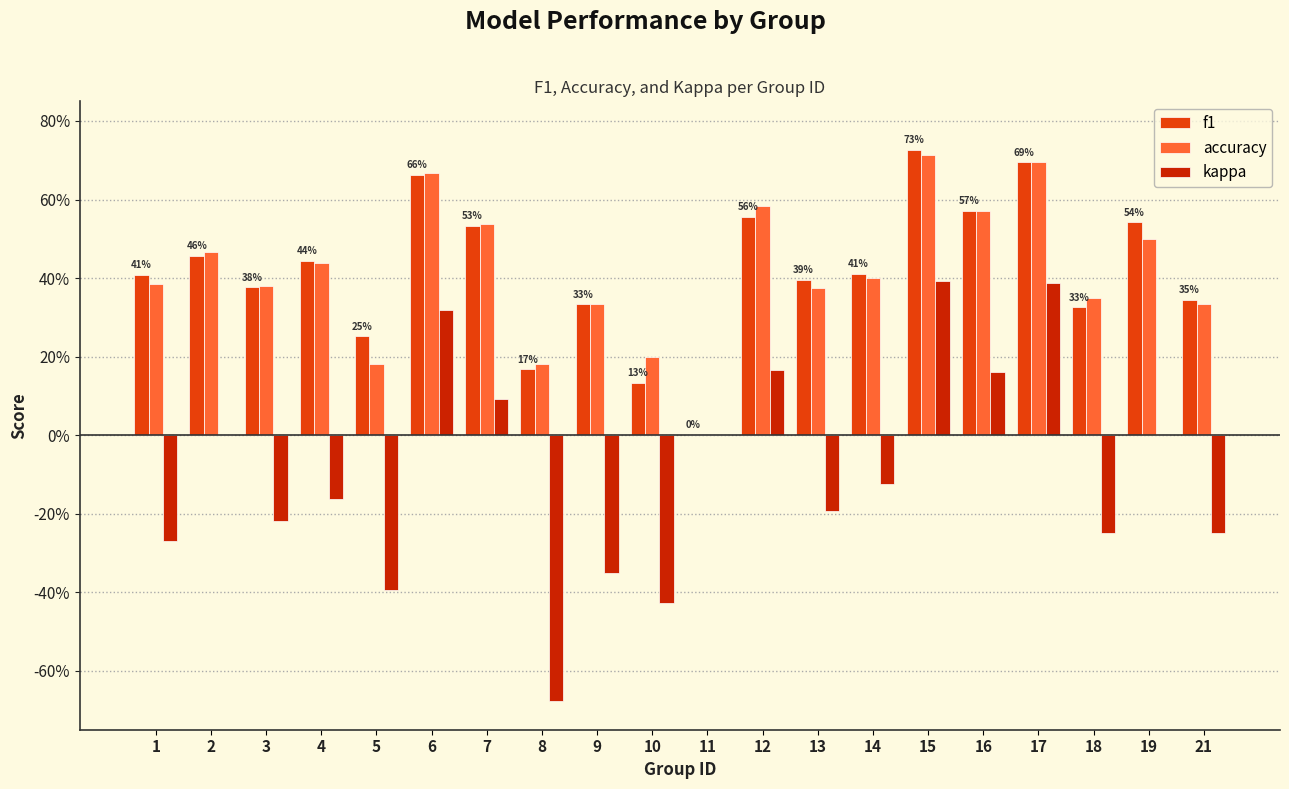

Are the bars horizontal?

No